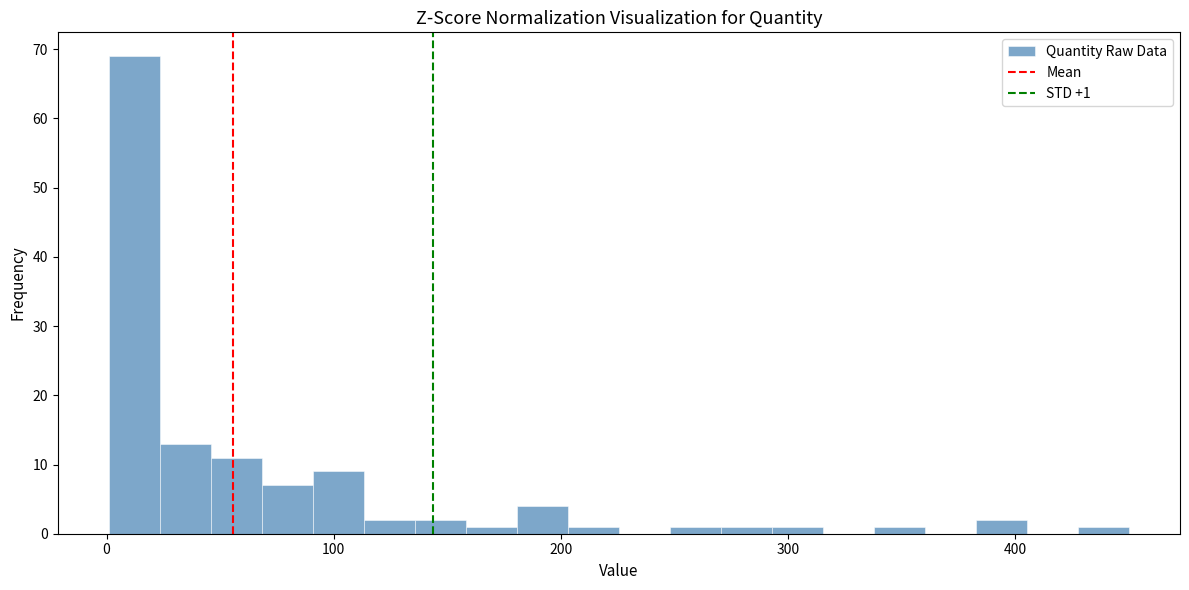

Around what value on the x-axis is the tallest bar? Give the approximate position of its centre, as read against the axis.

10